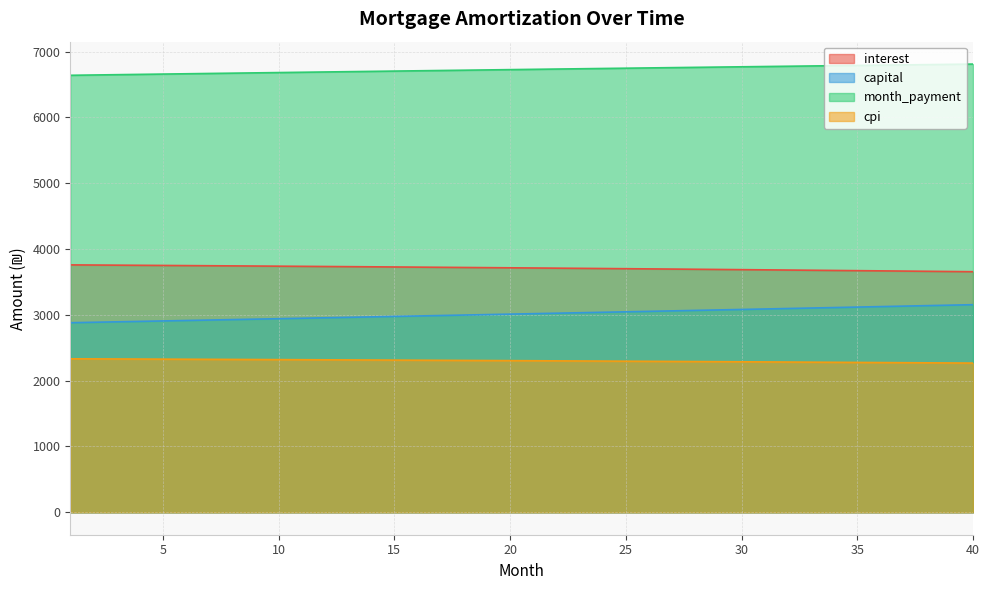

True or false: capital and interest cross at least once.

False